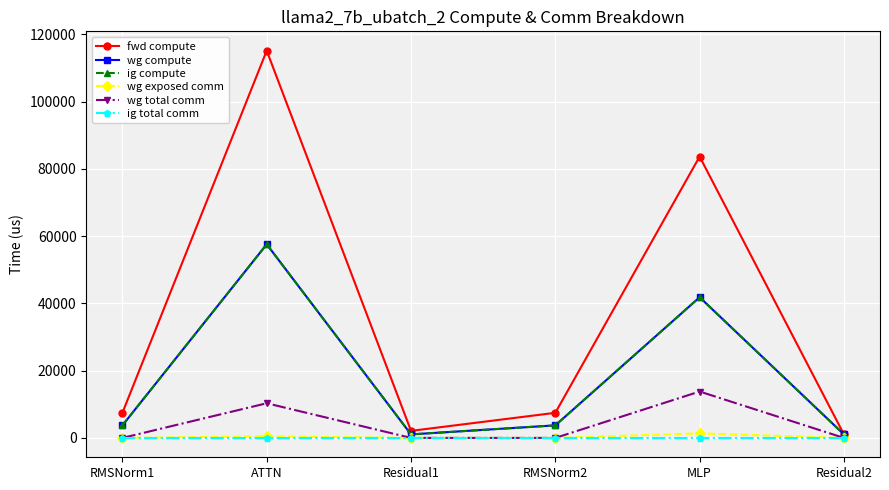

What is the spread (max minus min) of values at RMSNorm1?

7464.4